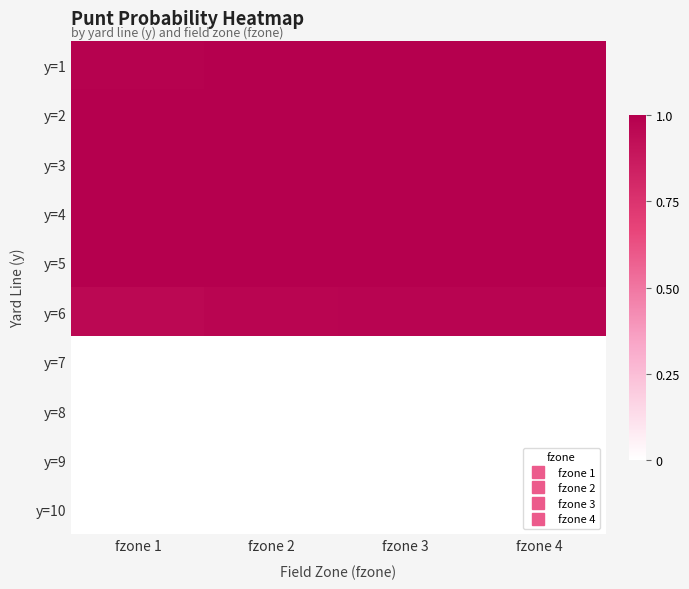

Reading right to left, what are all the values shown in this chart?

y=1: fzone 4=1.0	fzone 3=1.0	fzone 2=1.0	fzone 1=1.0
y=2: fzone 4=1.0	fzone 3=1.0	fzone 2=1.0	fzone 1=1.0
y=3: fzone 4=1.0	fzone 3=1.0	fzone 2=1.0	fzone 1=1.0
y=4: fzone 4=1.0	fzone 3=1.0	fzone 2=1.0	fzone 1=1.0
y=5: fzone 4=1.0	fzone 3=1.0	fzone 2=1.0	fzone 1=1.0
y=6: fzone 4=1.0	fzone 3=1.0	fzone 2=1.0	fzone 1=1.0
y=7: fzone 4=0.0	fzone 3=0.0	fzone 2=0.0	fzone 1=0.0
y=8: fzone 4=0.0	fzone 3=0.0	fzone 2=0.0	fzone 1=0.0
y=9: fzone 4=0.0	fzone 3=0.0	fzone 2=0.0	fzone 1=0.0
y=10: fzone 4=0.0	fzone 3=0.0	fzone 2=0.0	fzone 1=0.0